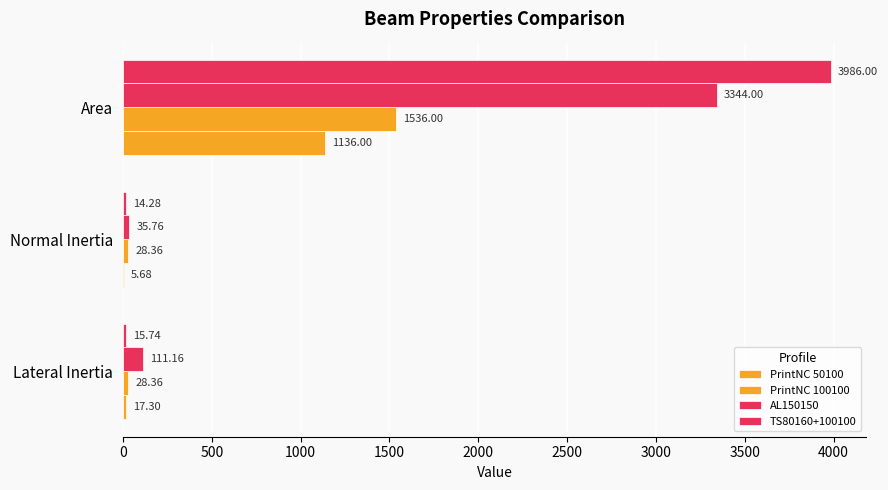

Reading left to right, transcribe all the data shown in this chart.

PrintNC 50100: 0=17.3	500=5.7	1000=1136.0
PrintNC 100100: 0=28.4	500=28.4	1000=1536.0
AL150150: 0=111.2	500=35.8	1000=3344.0
TS80160+100100: 0=15.7	500=14.3	1000=3986.0